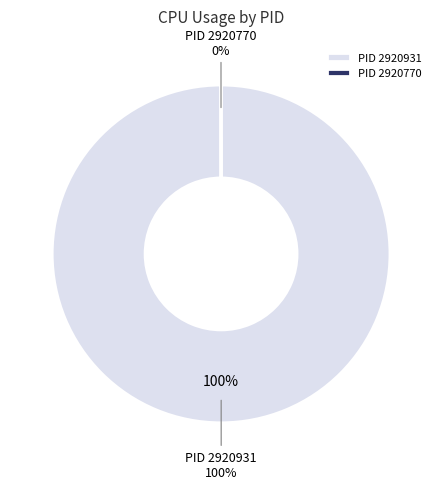

To the nearest percent, what percentage of the pie is 2920931?

100%